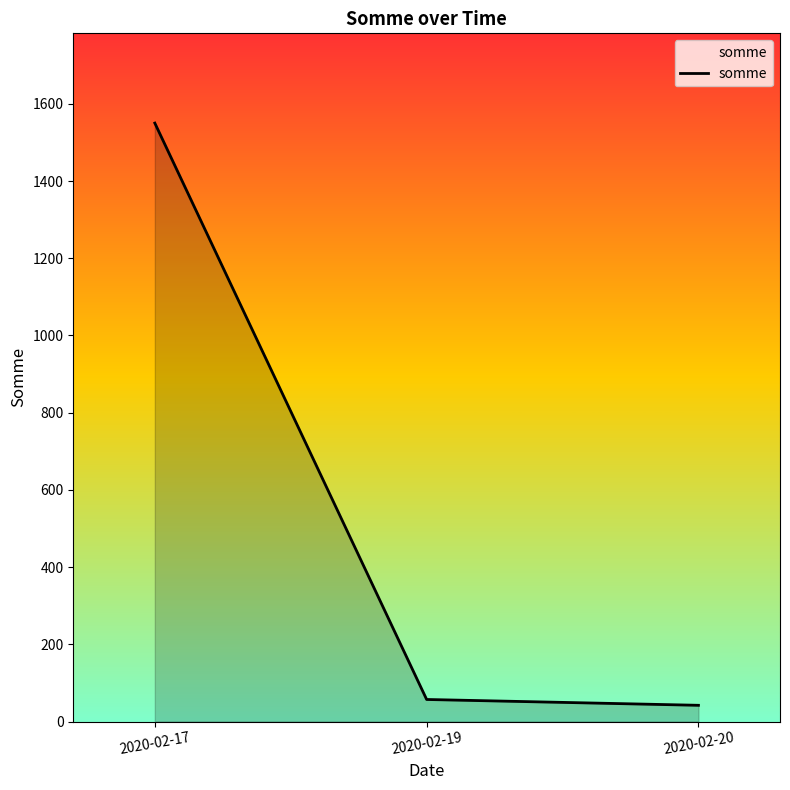

Which label corresponds to the largest value in the chart?

2020-02-17